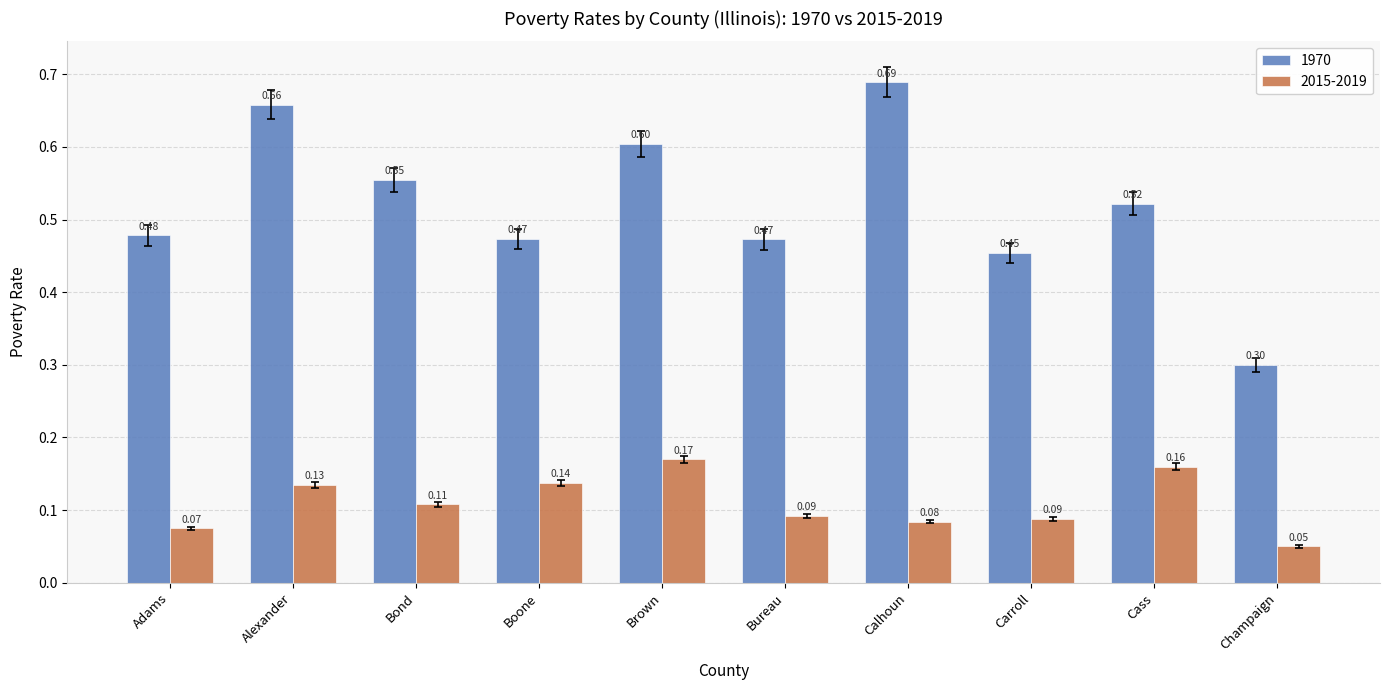

Where is 2015-2019 nearest to the value 0?

Champaign